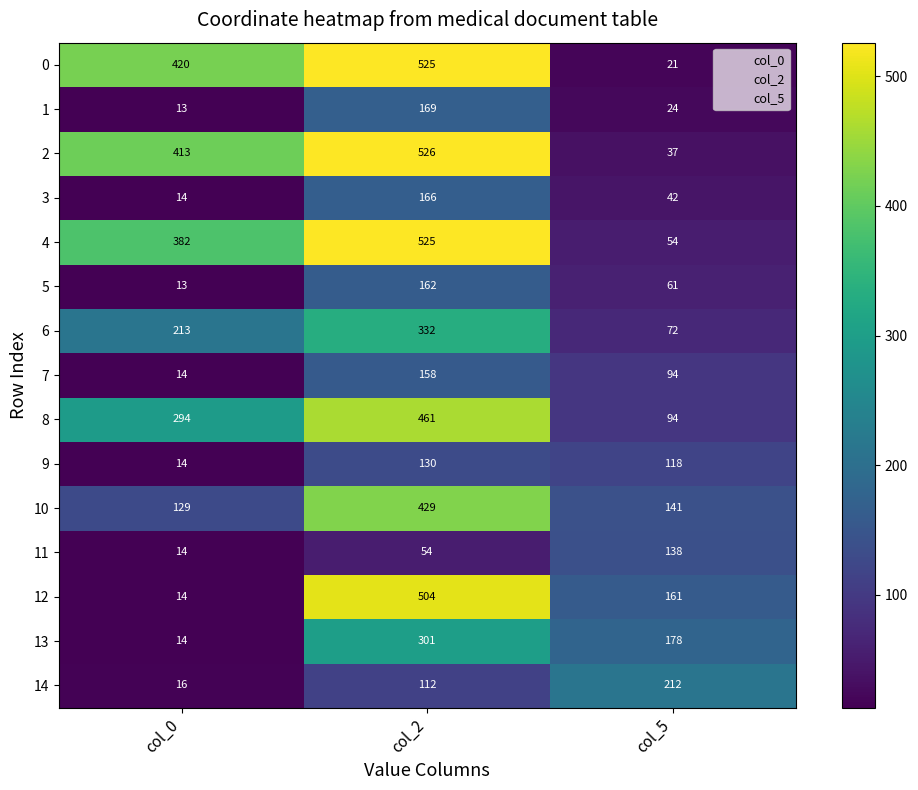

The 4 series shows 54 at col_5. True or false?

True